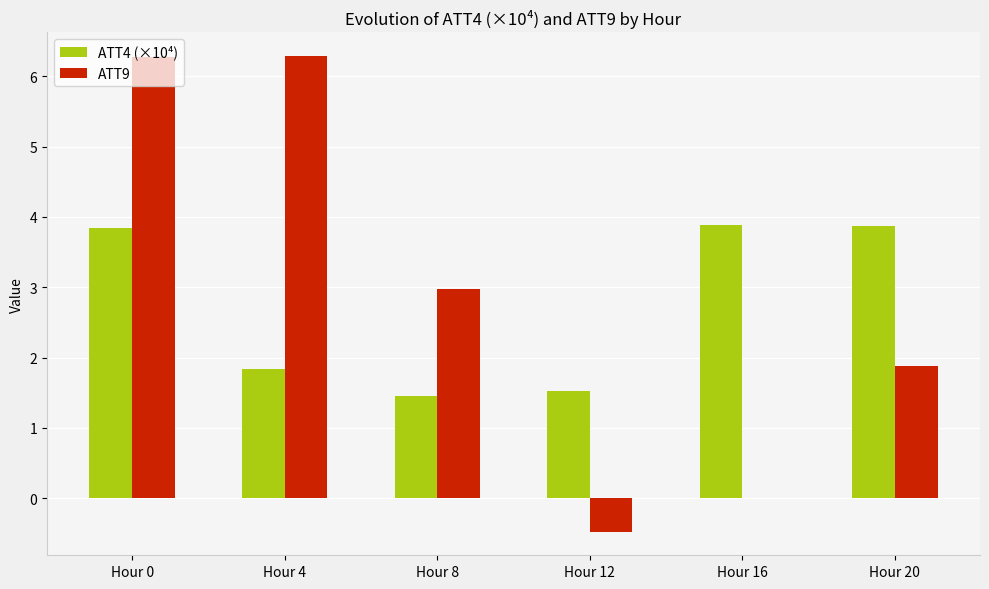

The value of ATT4 (×10⁴) at Hour 0 is 3.8. True or false?

True